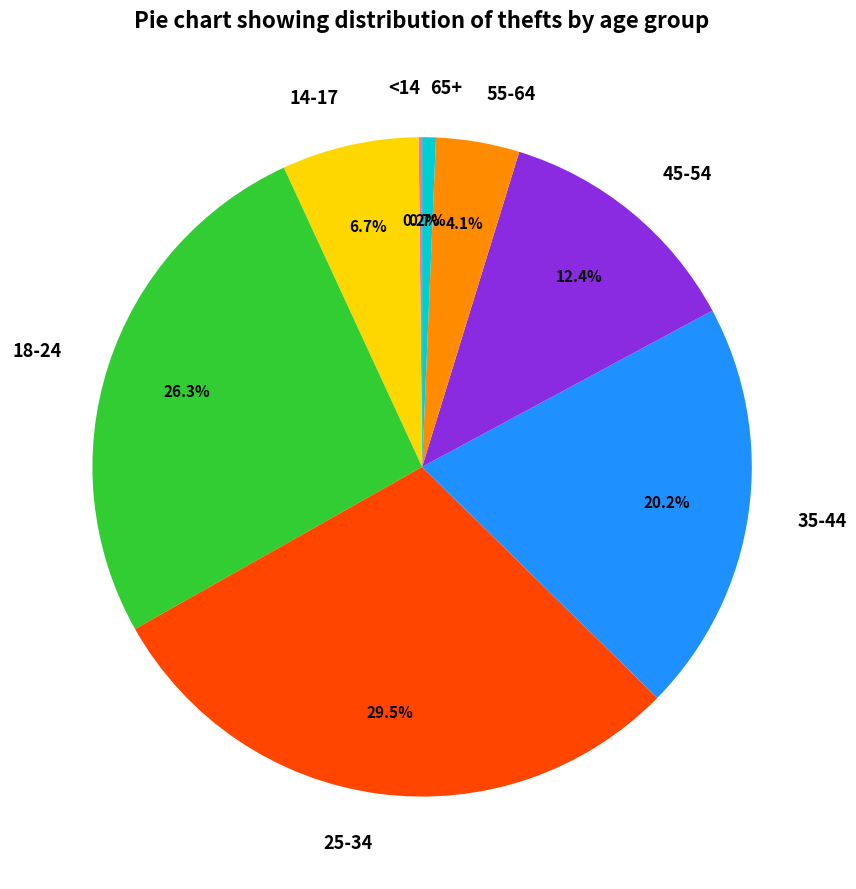

To the nearest percent, what is the difference between the 35-44 and 55-64 slice percentages?

16%